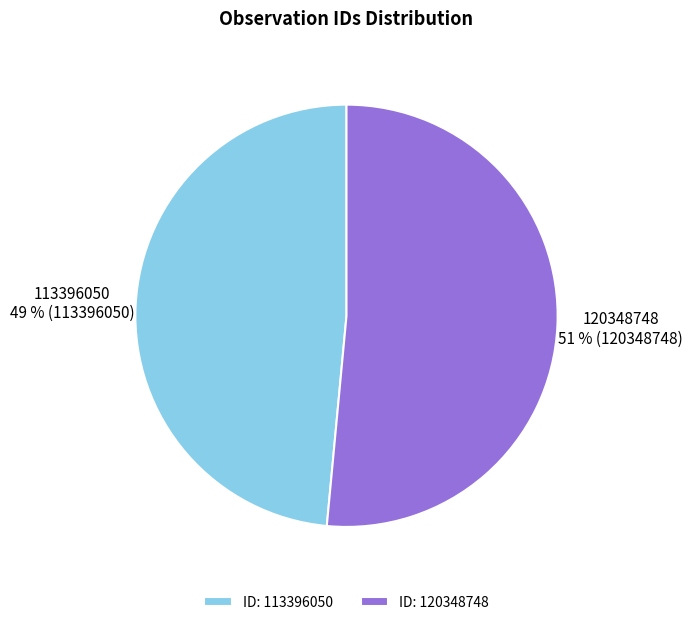

To the nearest percent, what is the average slice percentage?

50%